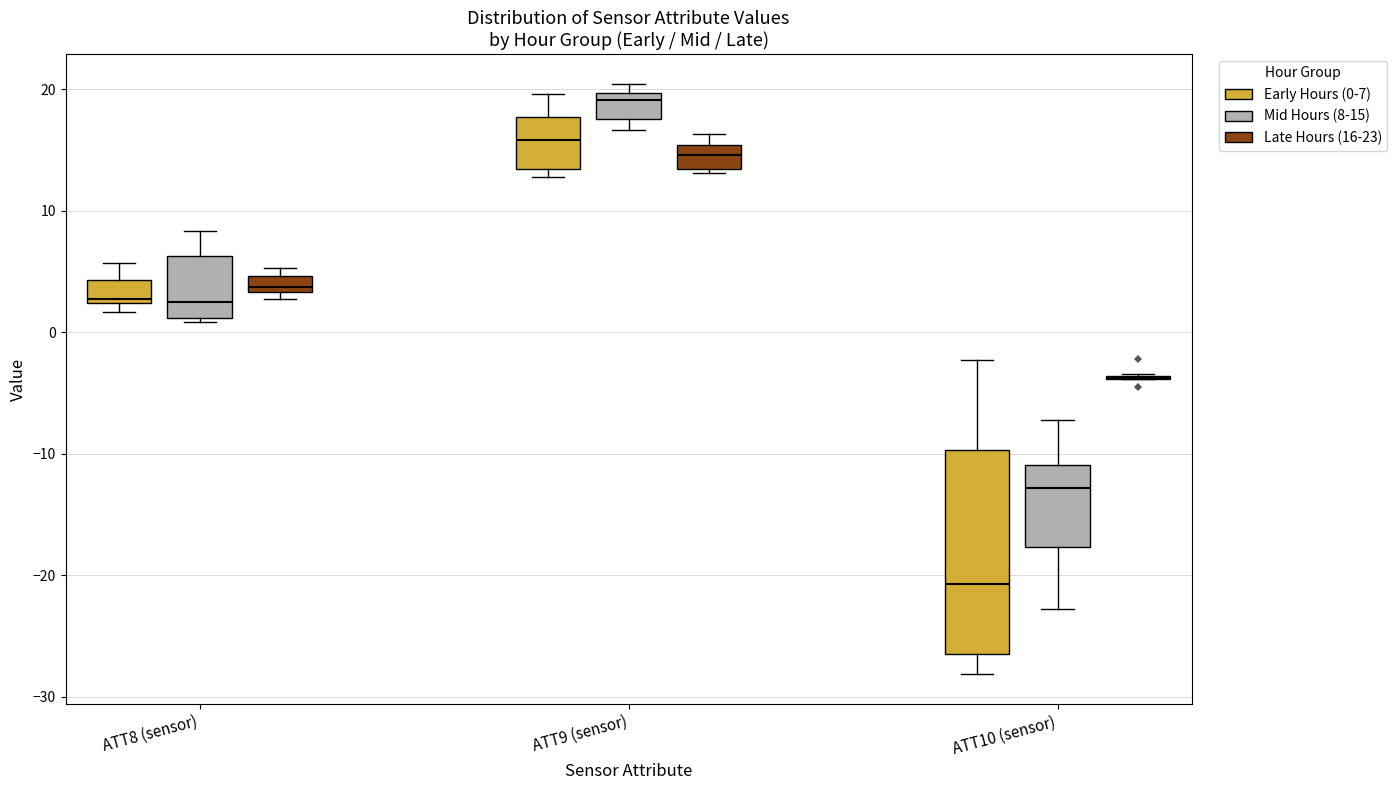

Where does the lower whisker of the box for ATT10 (sensor) (Mid Hours (8-15)) end on the y-axis? The values are not printed on the chart, so give them approximately, as read against the axis.

-23